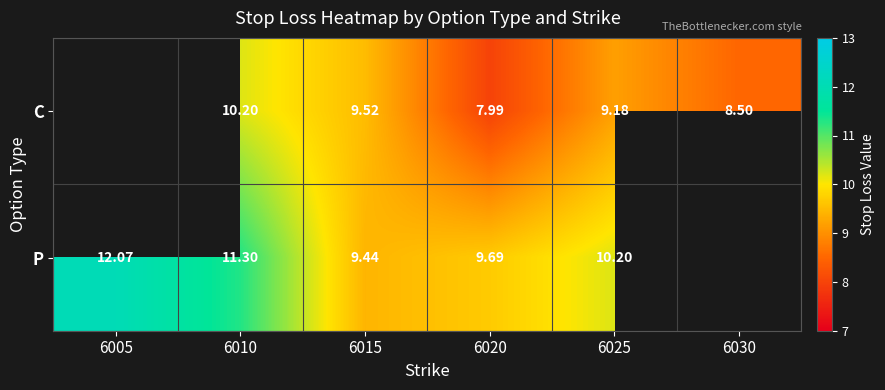

True or false: P has a value of 12.1 at 6005.

True